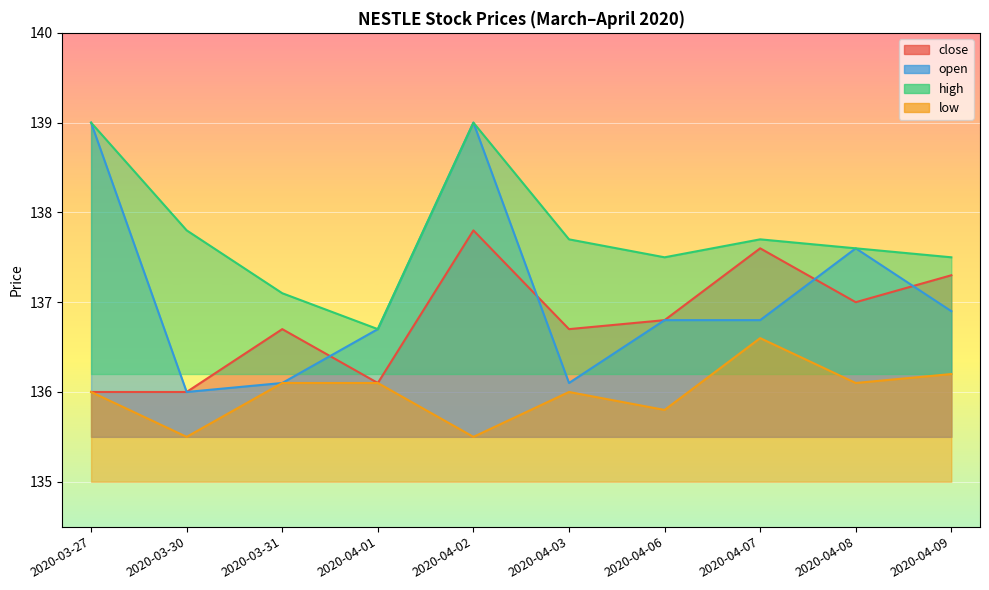

At which category does high reach its first local valley?

2020-04-01